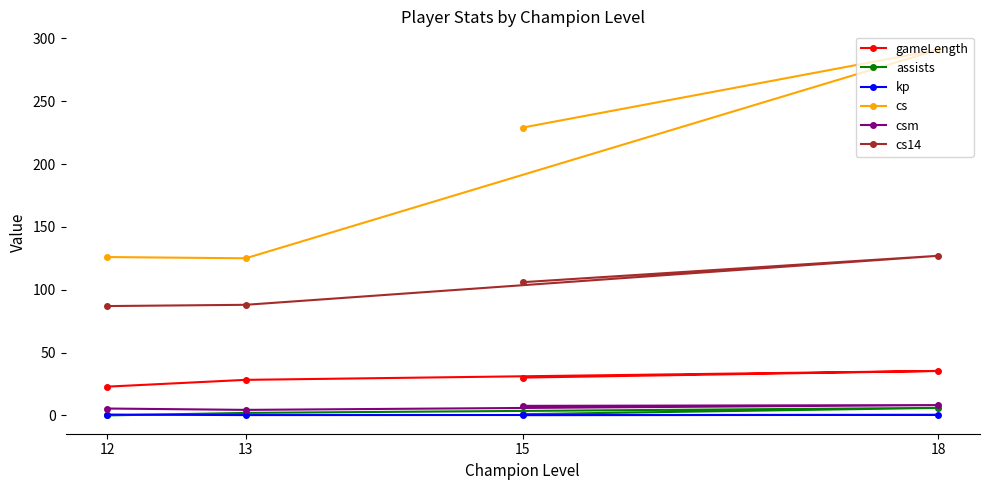

Rank the series at 15 from highest to lowest value.

cs, cs14, gameLength, csm, assists, kp